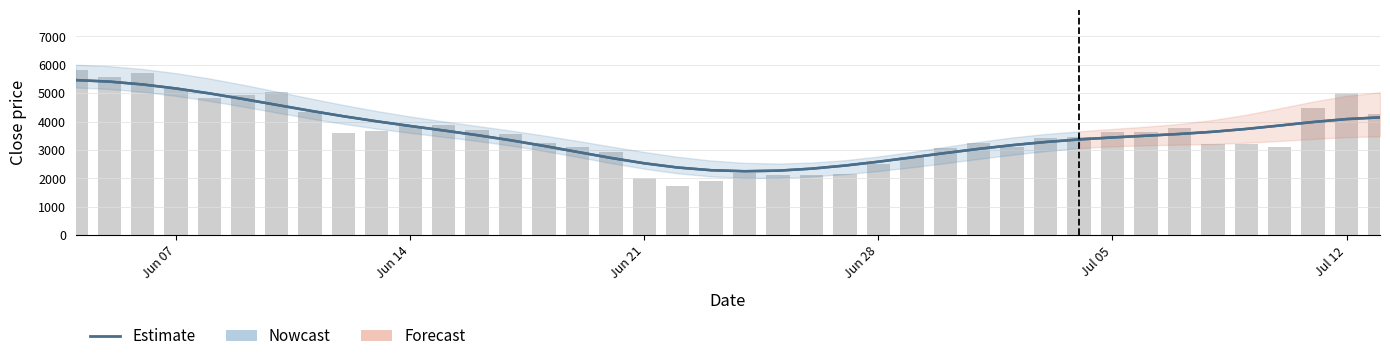

What is the difference between the highest and lowest values at Jun 28?

90.6